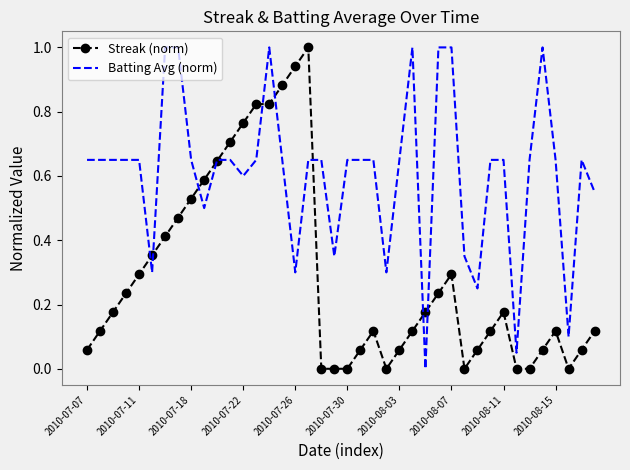

What is the highest value of the Batting Avg (norm) series?

1.0